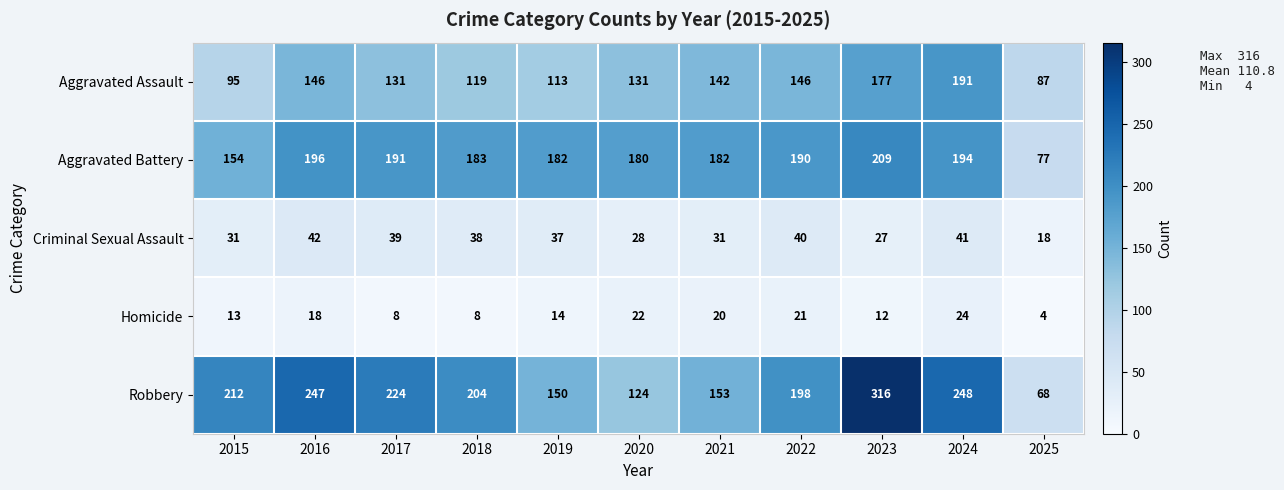

Rank the series by their maximum value, from lowest to highest.

Homicide, Criminal Sexual Assault, Aggravated Assault, Aggravated Battery, Robbery